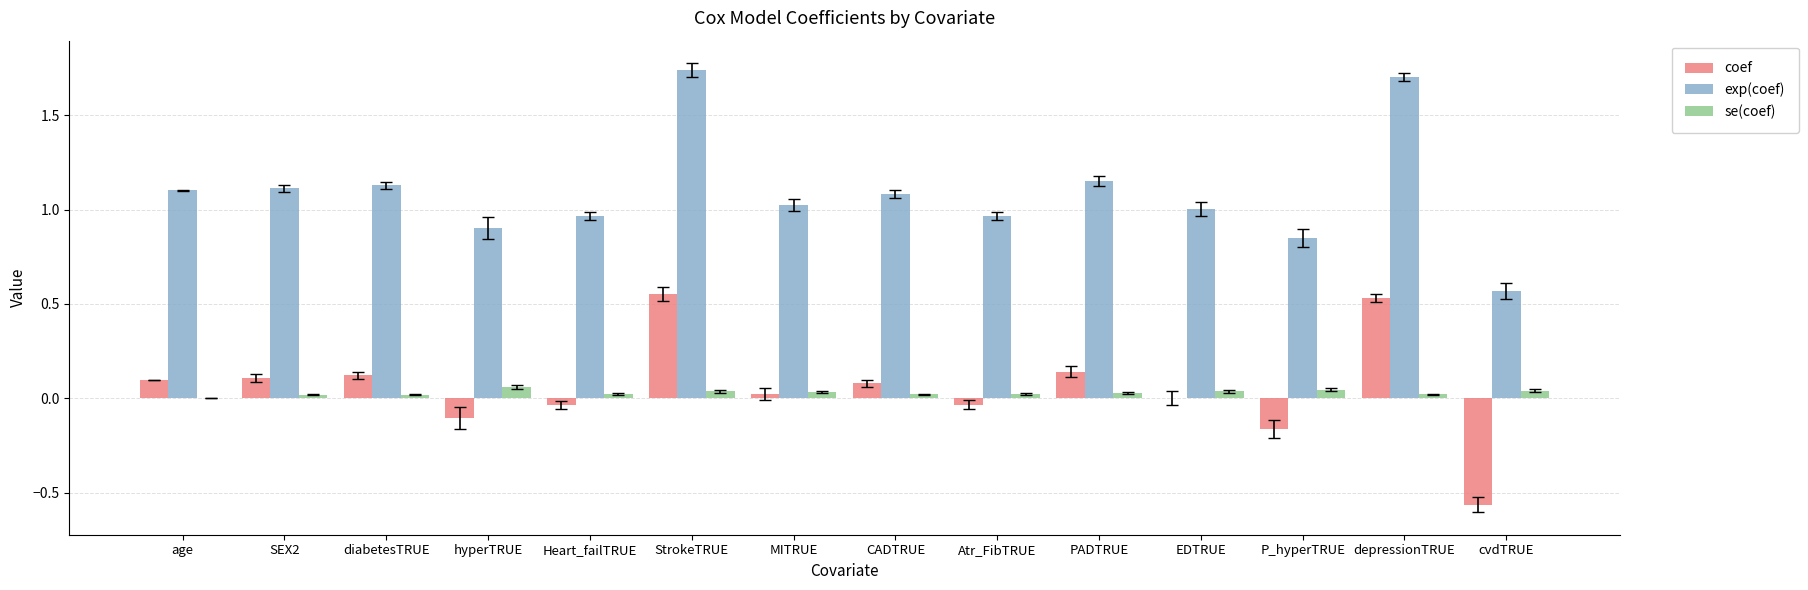

What is the sum of all se(coef) values?

0.4